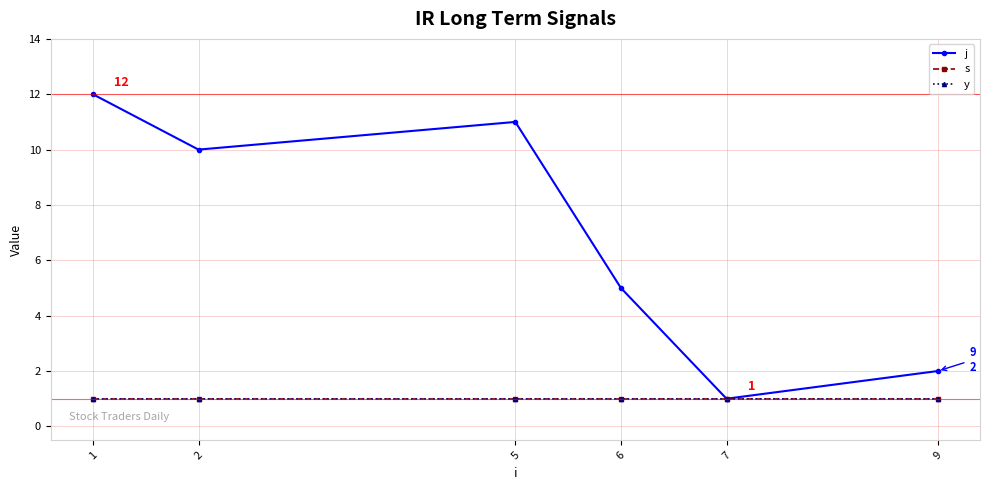

What is the value of the j point at the 6th from the left?

2